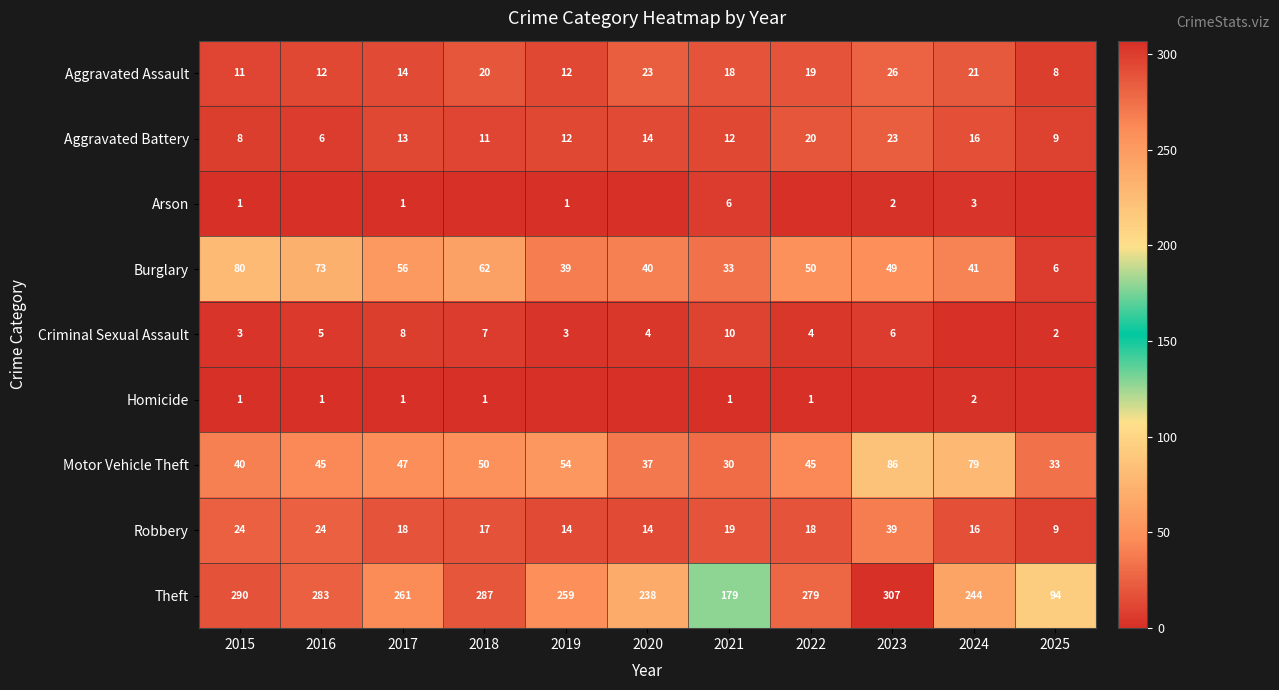

What is the difference between the second highest and second lowest values in the Motor Vehicle Theft series?

46